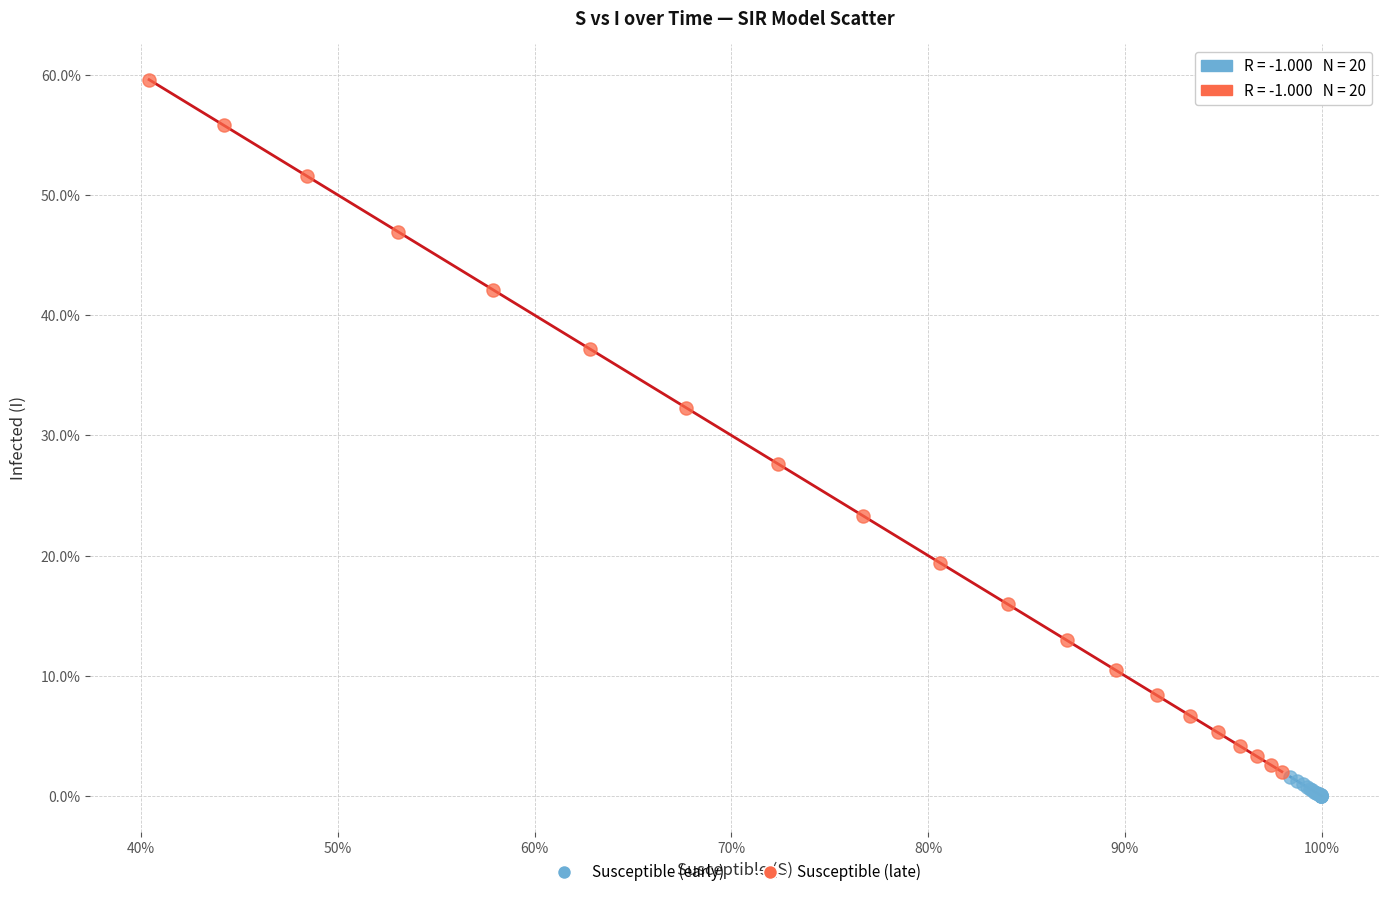

Which series reaches the maximum Y coordinate?

Susceptible (late)